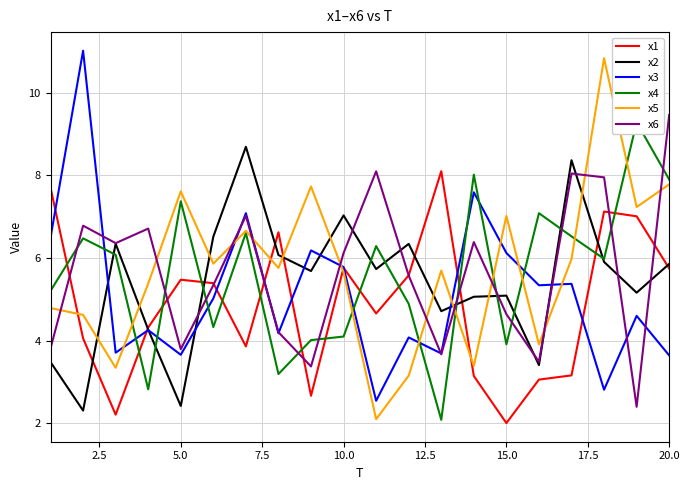

The value of x6 at 15.0 is 4.6. True or false?

True